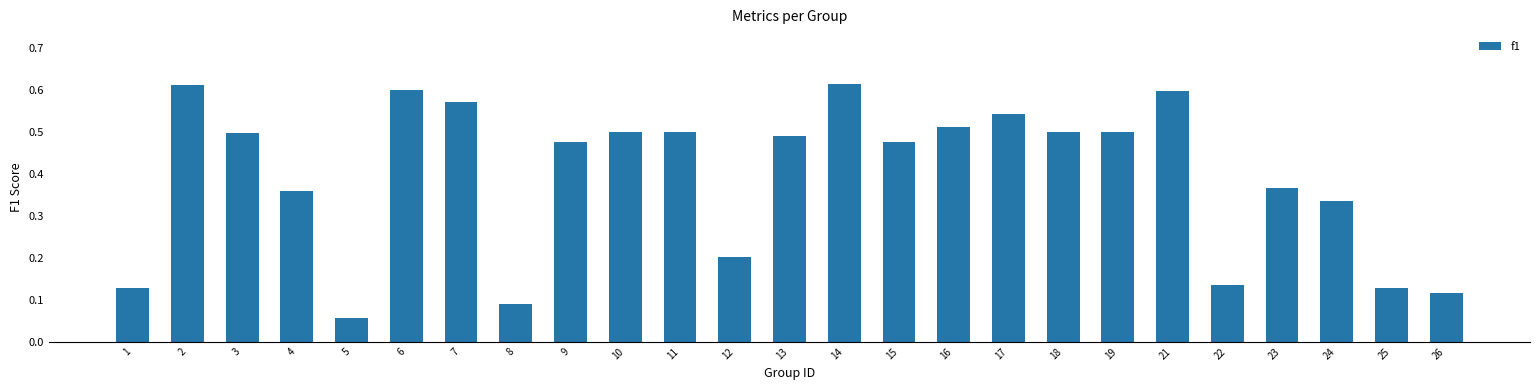

How many bars are there in total?

25